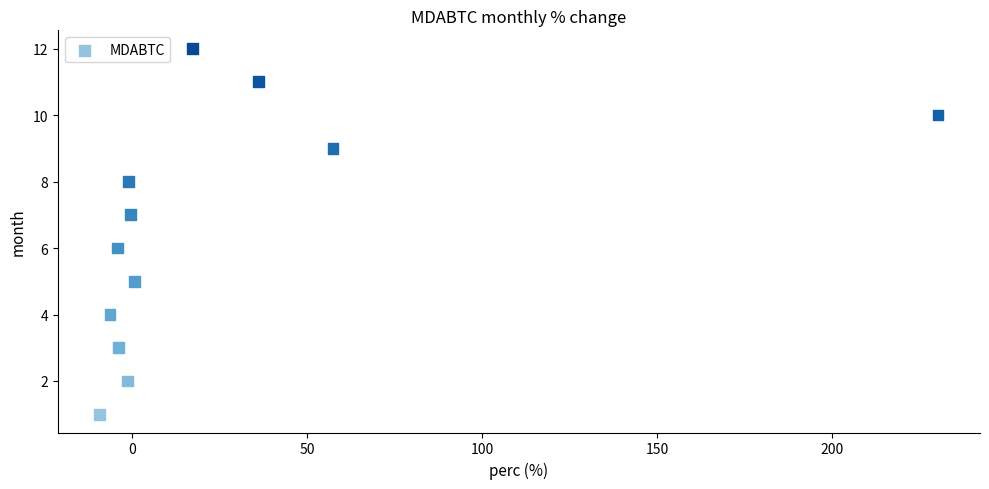

What is the range of Y values (max minus min)?

11